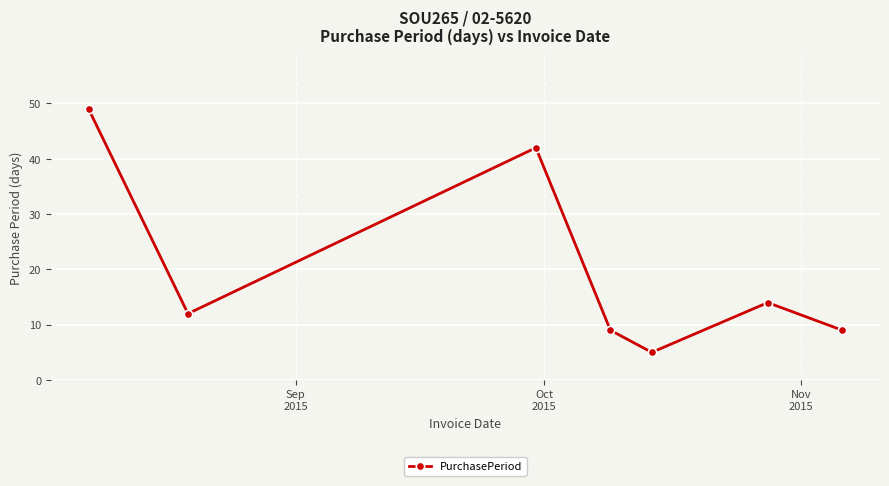

How many data points are less than 12?

3